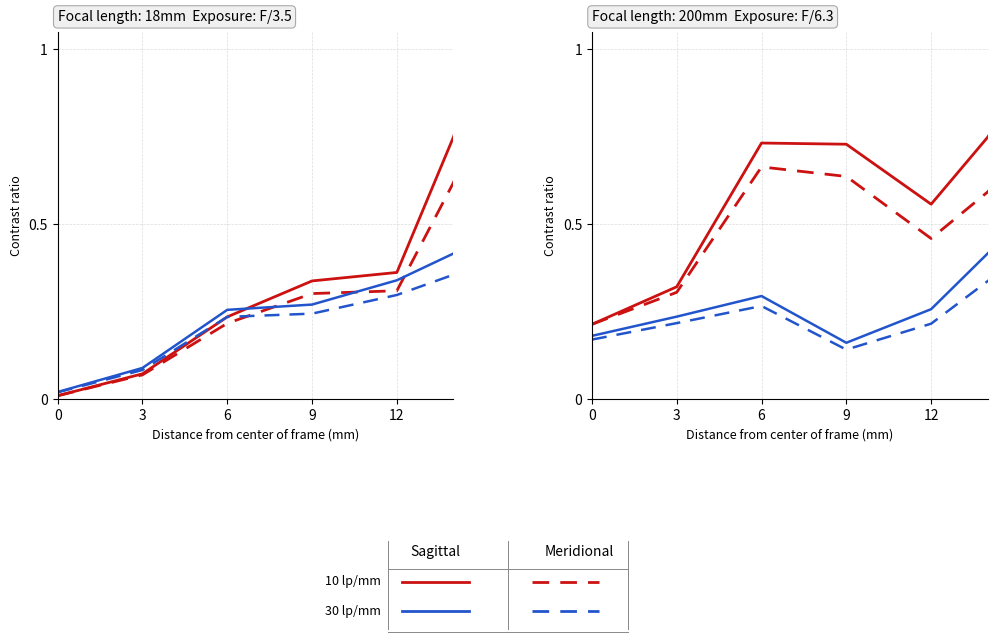

What is the total value across all series at 9?

1.7